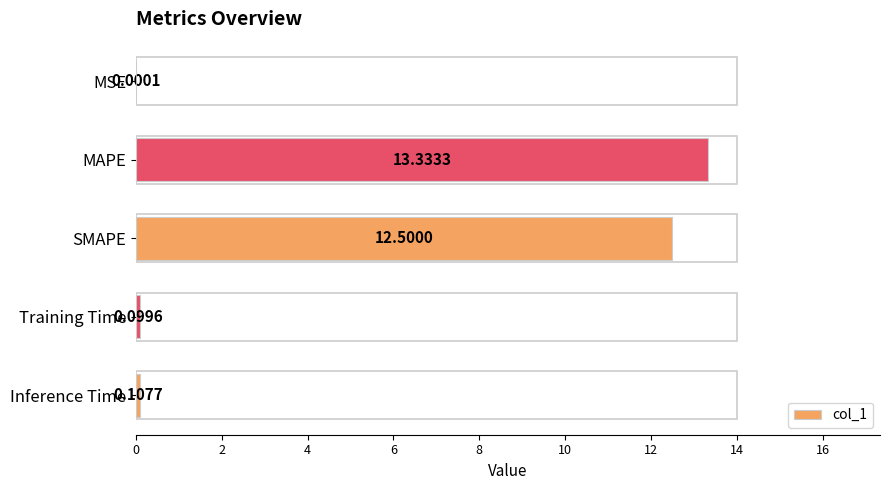

Where is the data nearest to the value 6?

Inference Time